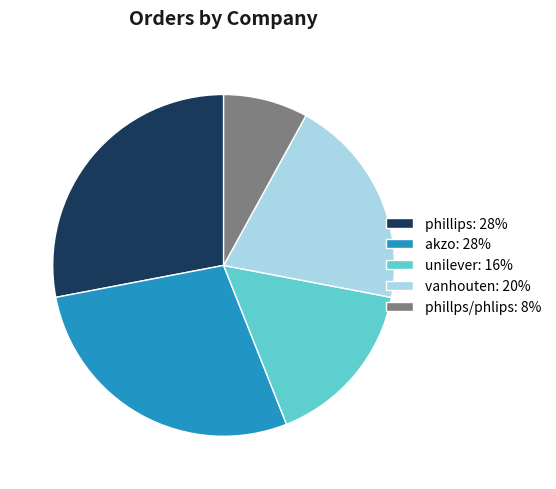

Is the sum of unilever: 16% and phillps/phlips: 8% greater than half?

No